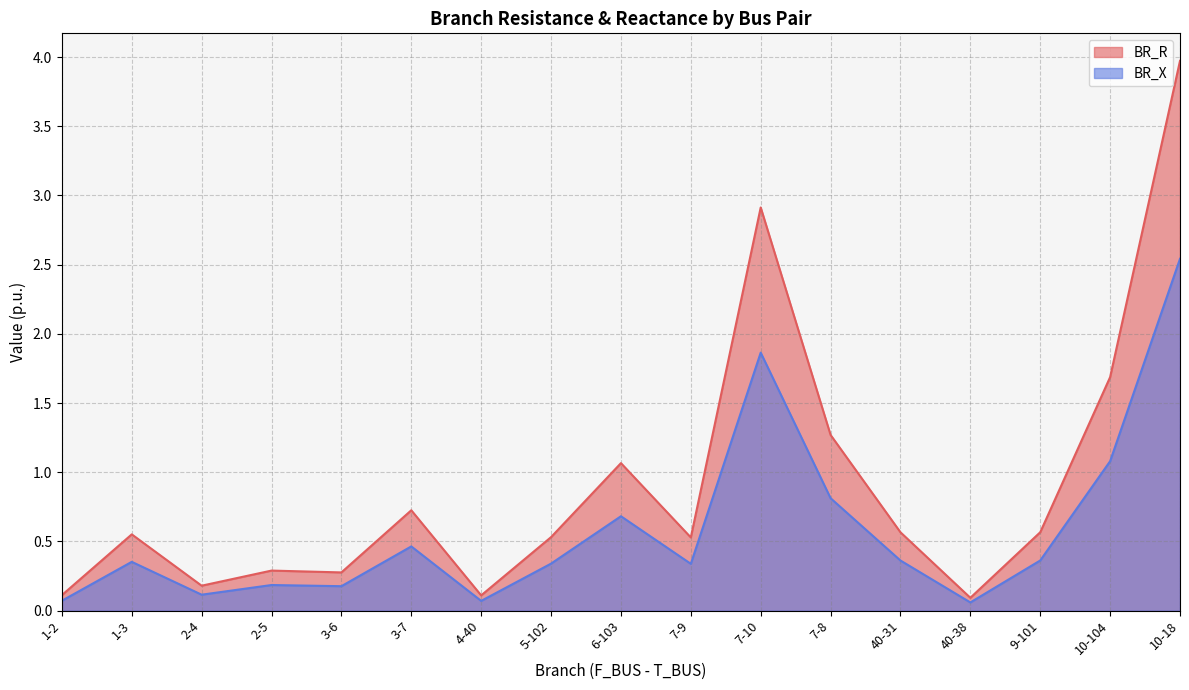

True or false: BR_R and BR_X intersect in this chart.

False